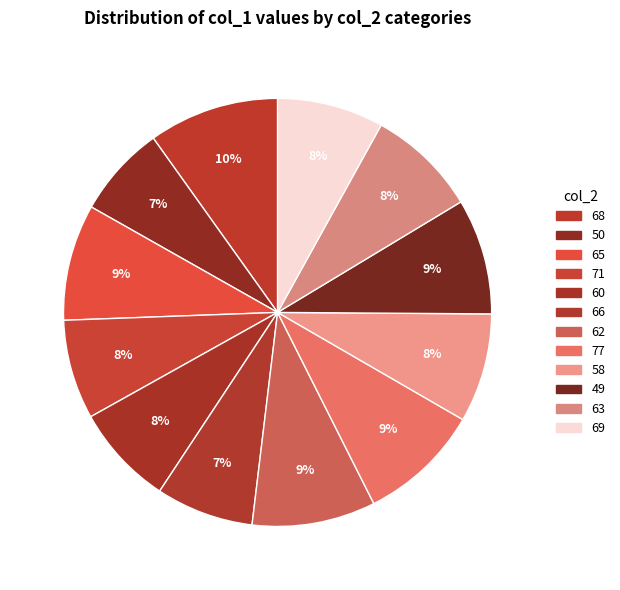

Is it true that 50 is 15% of the pie?

False